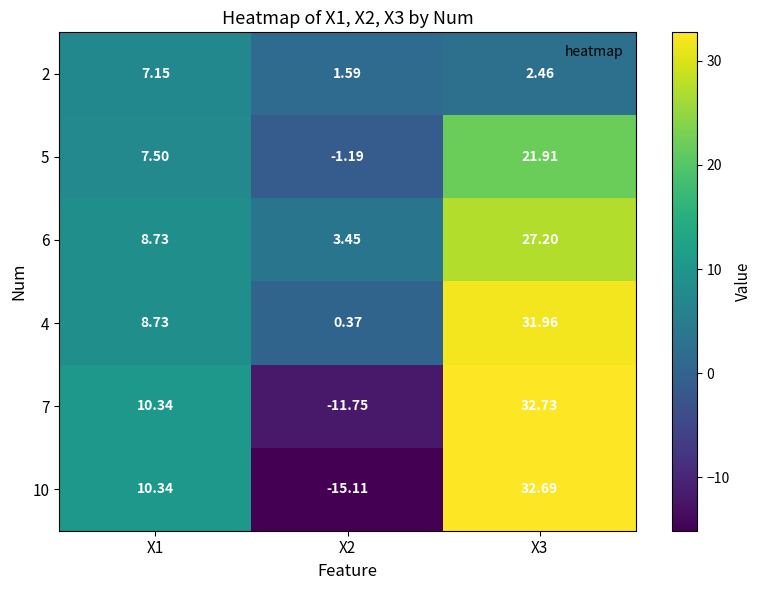

Is the value of 6 at X2 greater than the value of 2 at X2?

Yes